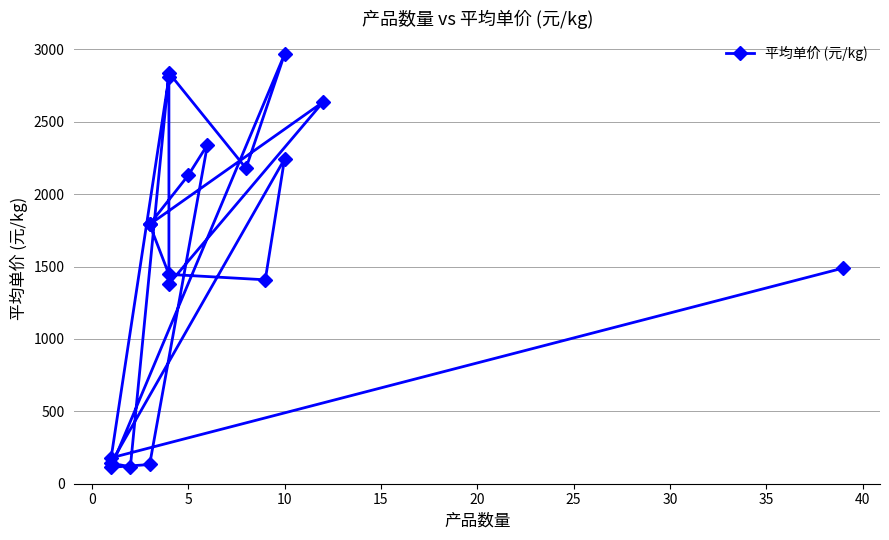

How many interior local peaks (higher than both neighbors) does the data have?

6